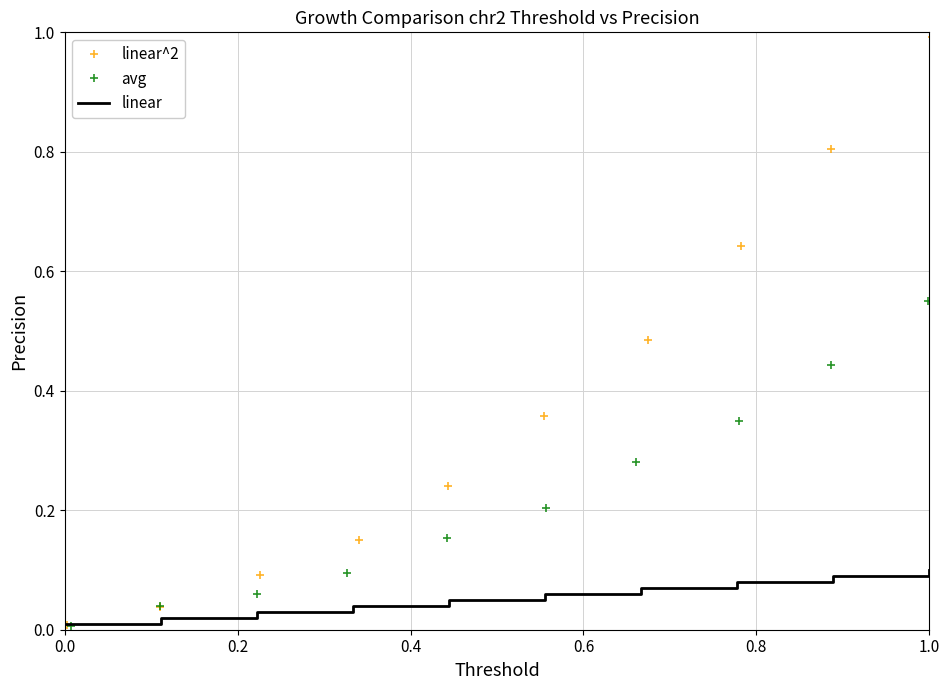

Is the value of linear at 8 greater than the value of linear^2 at 7?

No